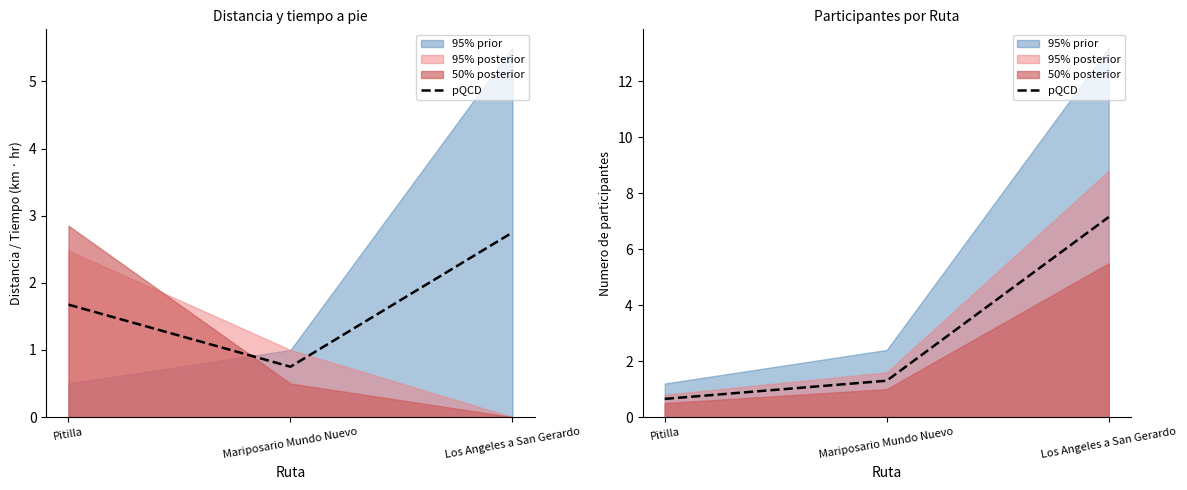

Rank the categories by value from lowest to highest.

Pitilla, Mariposario Mundo Nuevo, Los Angeles a San Gerardo